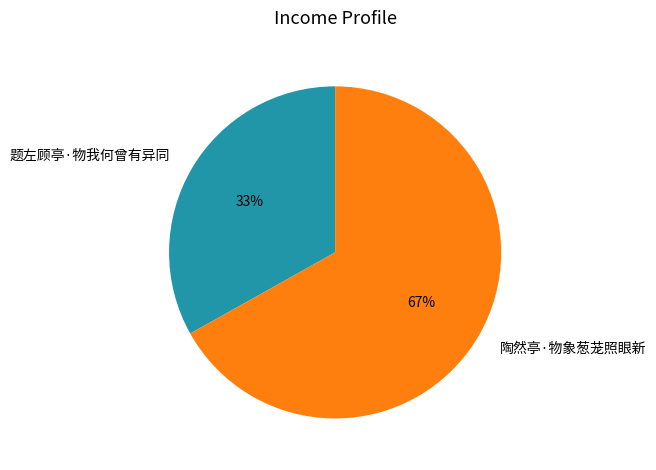

Which slice is the largest?

陶然亭·物象葱茏照眼新